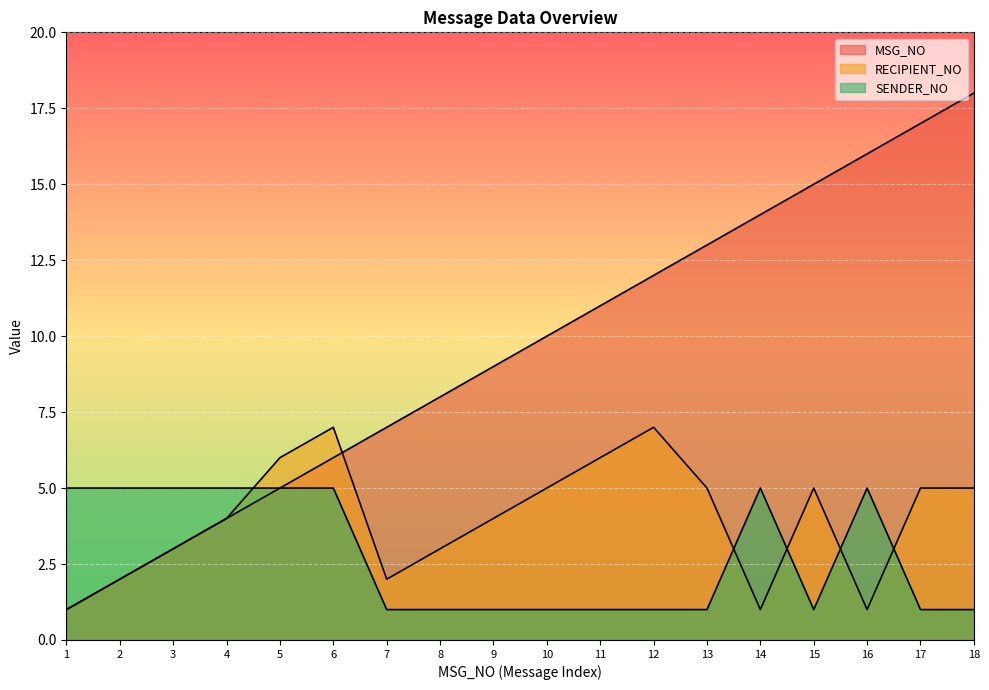

What is the minimum value for MSG_NO?

1